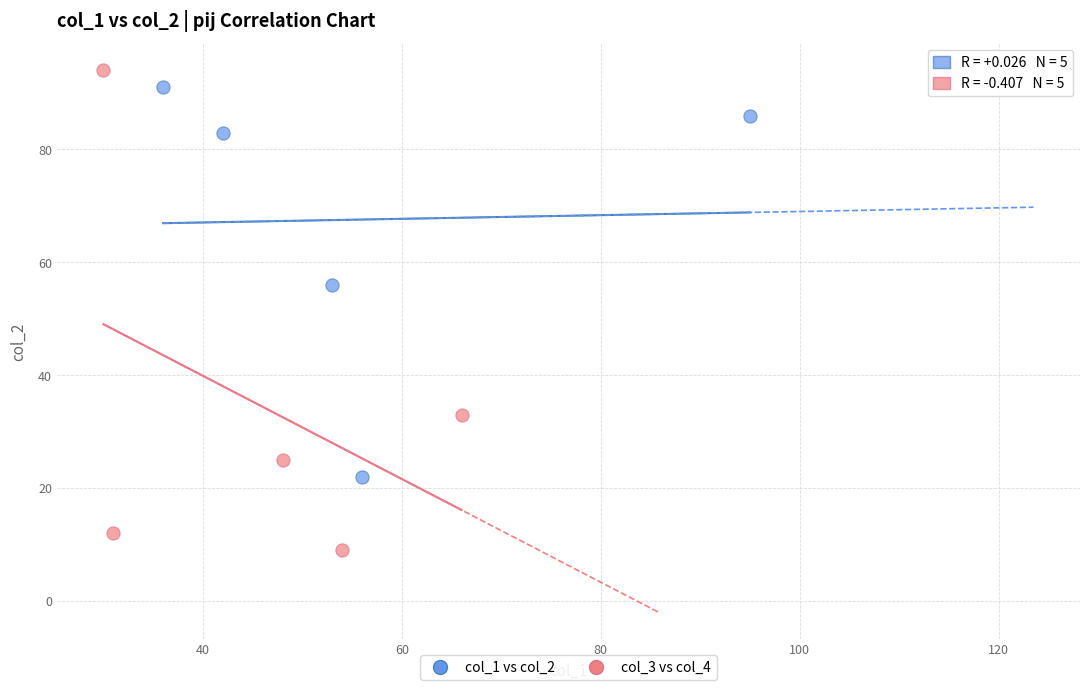

Which series reaches the maximum Y coordinate?

col_3 vs col_4